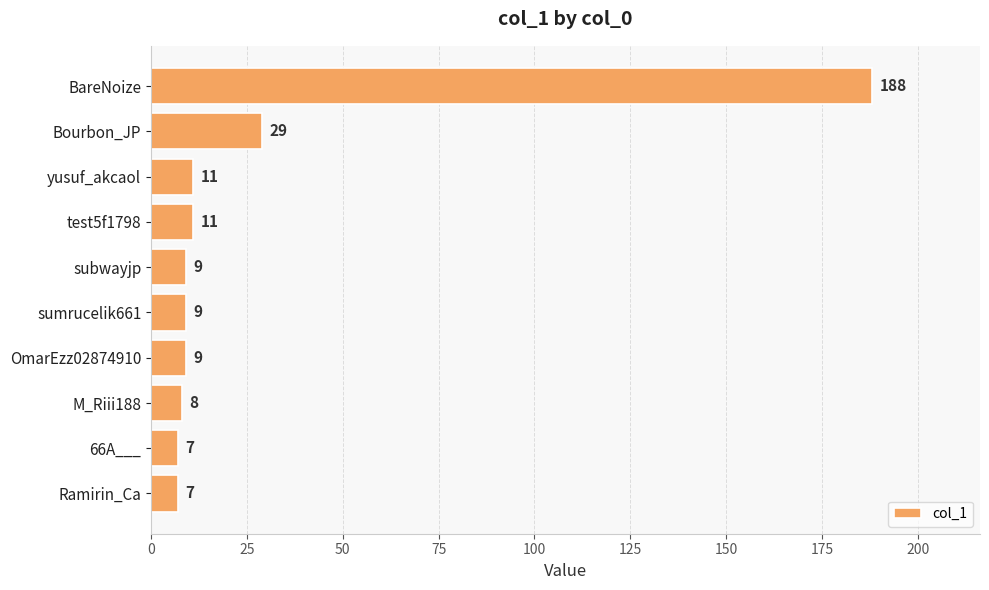

Is it true that the value at OmarEzz02874910 is 9?

True